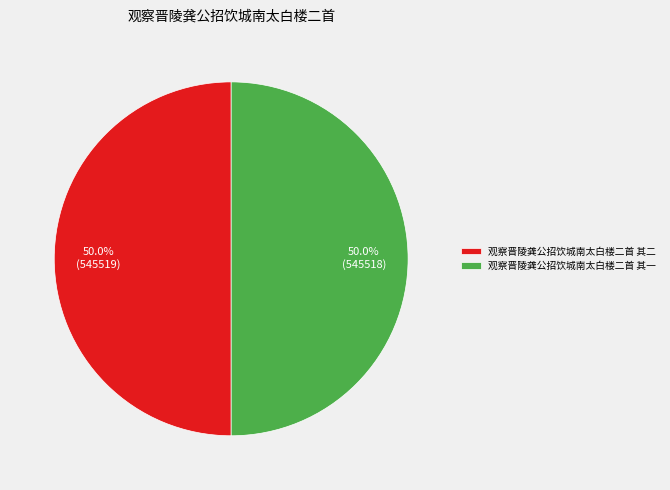

What is the ratio of the value at 观察晋陵龚公招饮城南太白楼二首 其二 to the value at 观察晋陵龚公招饮城南太白楼二首 其一?

1.0